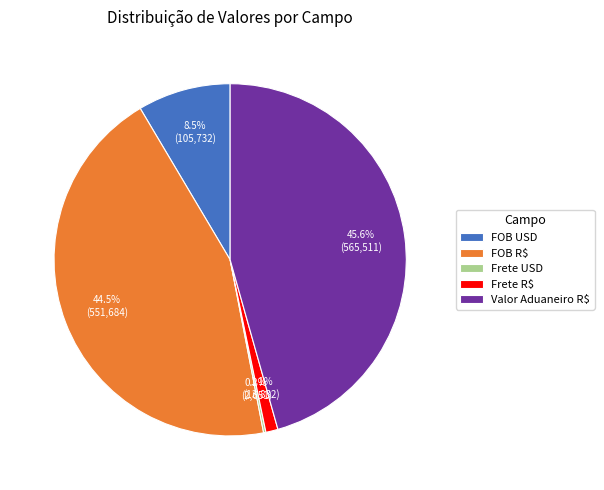

What is the largest slice in the pie chart?

Valor Aduaneiro R$